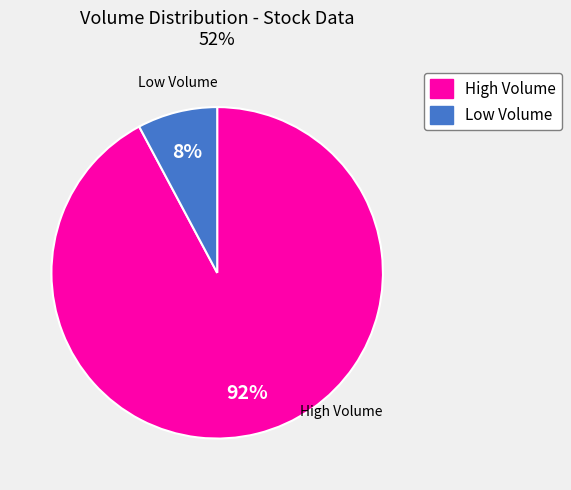

The 2024-09-13 slice represents 12% of the pie. True or false?

False